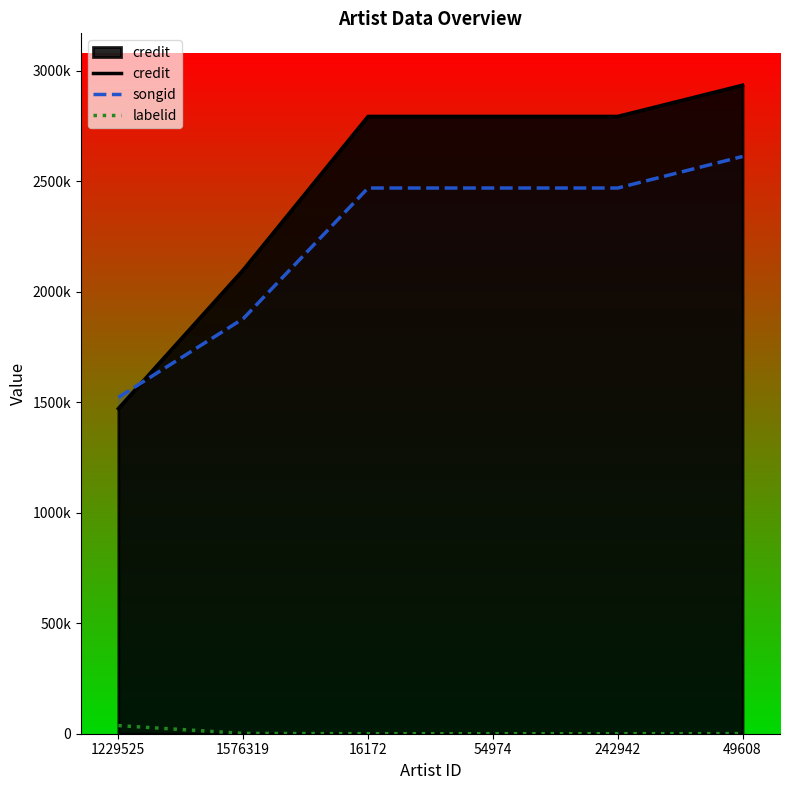

What is the value of the songid point at the 5th from the left?

2468866